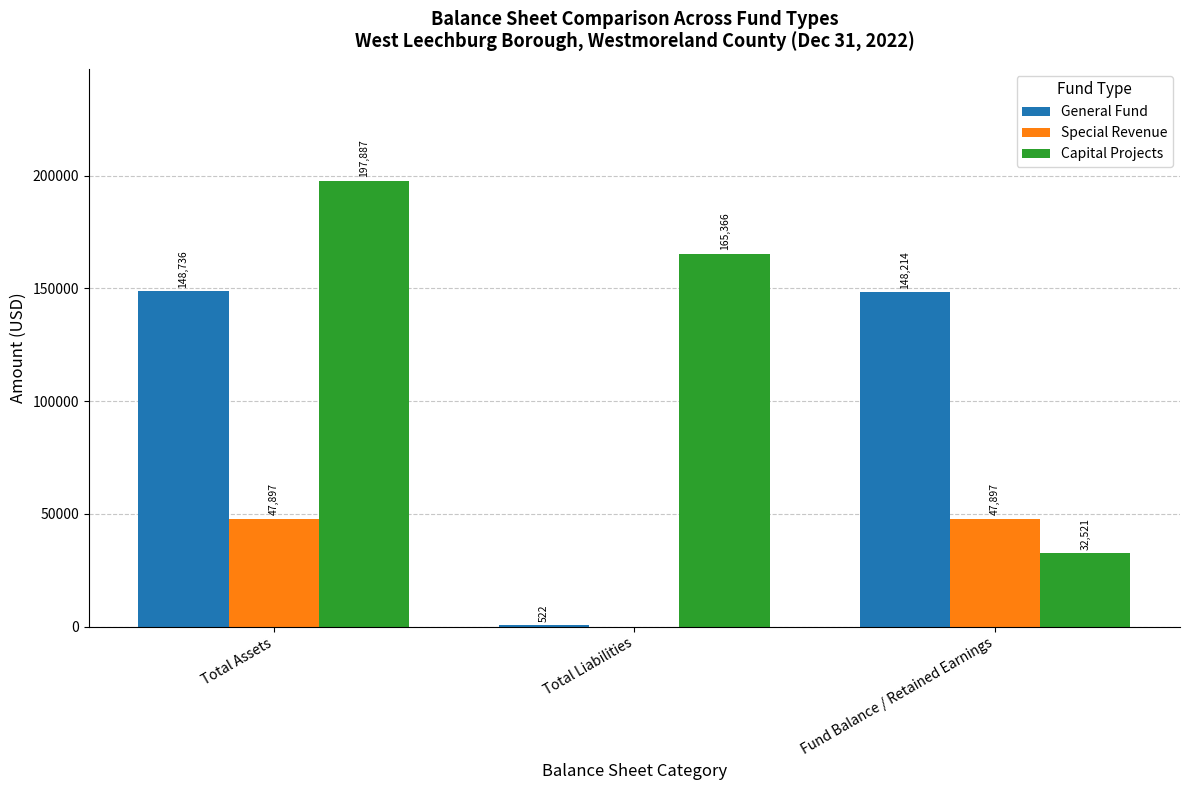

What is the total value across all series at Fund Balance / Retained Earnings?

228632